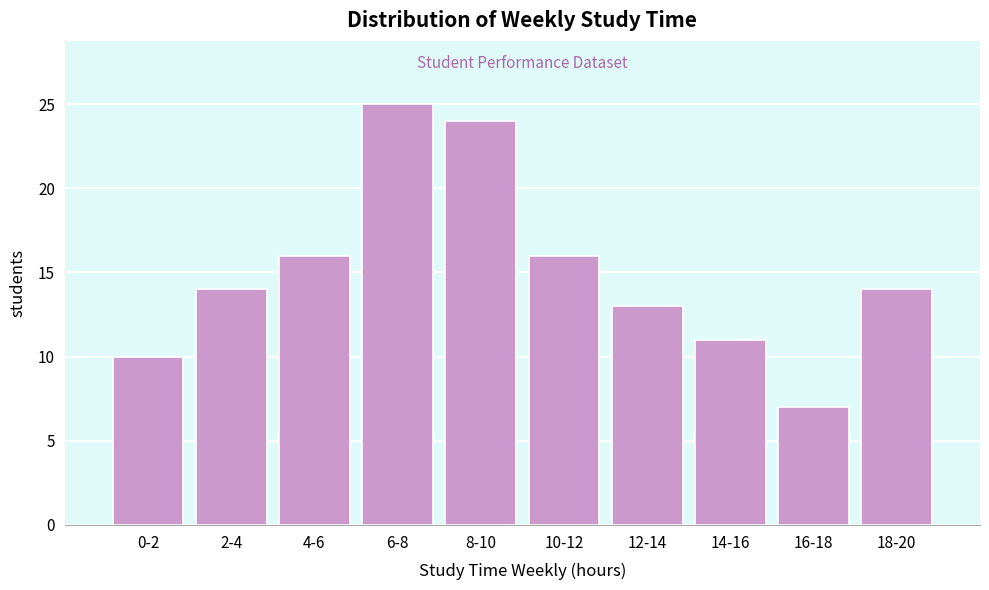

Reading right to left, transcribe all the data shown in this chart.

18-20=14	16-18=7	14-16=11	12-14=13	10-12=16	8-10=24	6-8=25	4-6=16	2-4=14	0-2=10